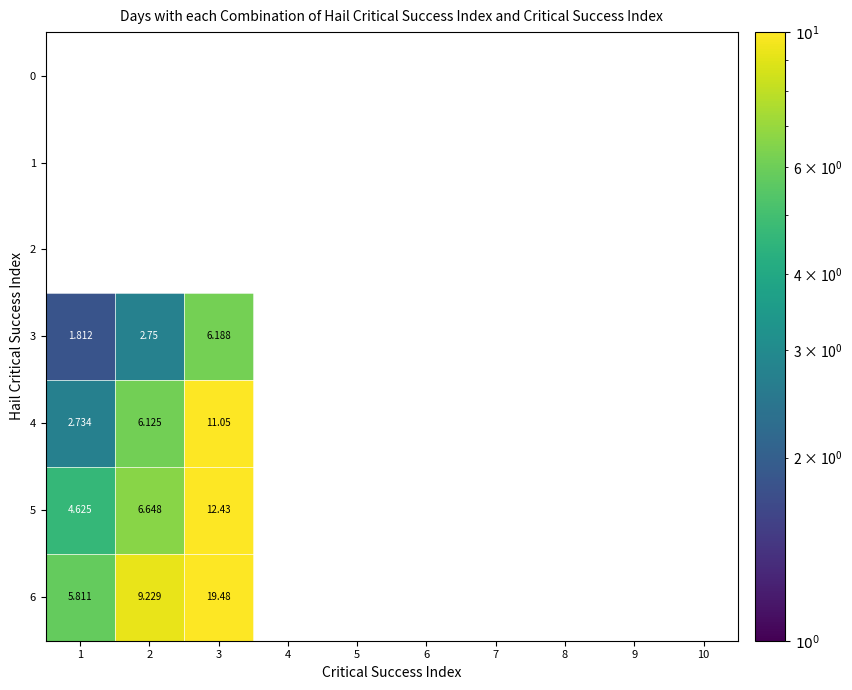

How many distinct data groups are displayed?

7